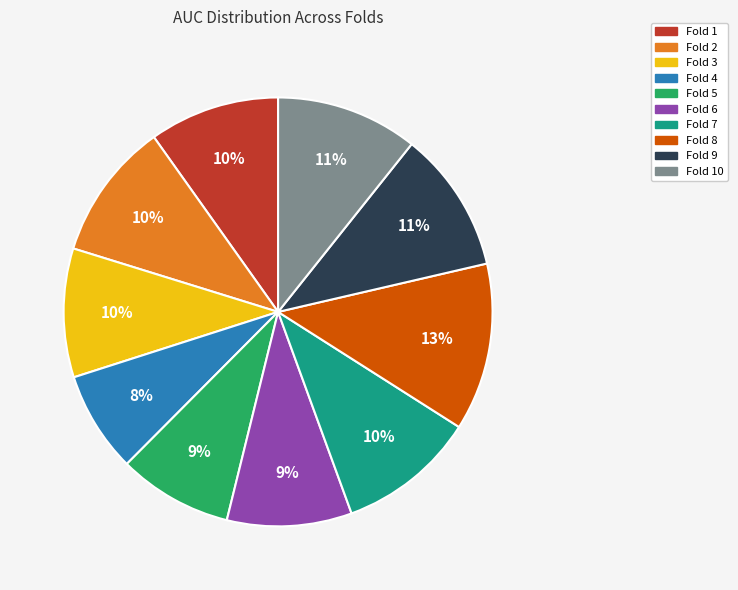

Is there a majority slice in this chart?

No